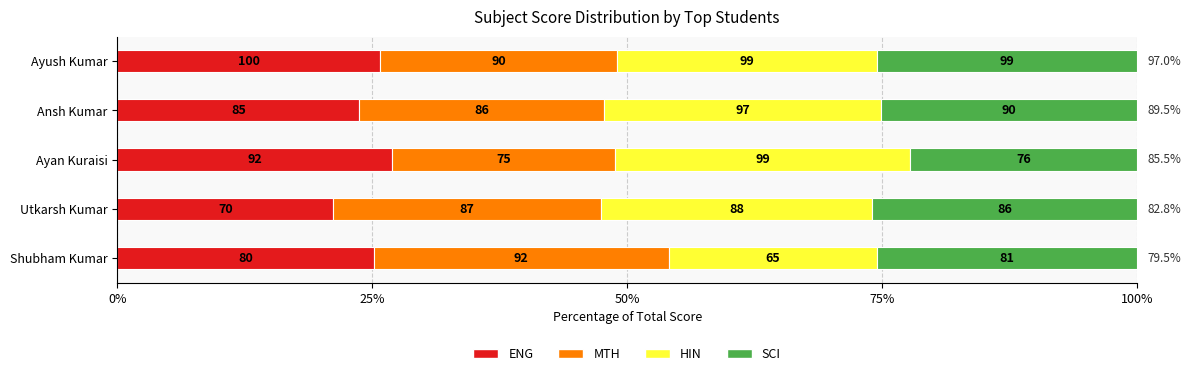

What are all the series names shown in the legend?

ENG, MTH, HIN, SCI